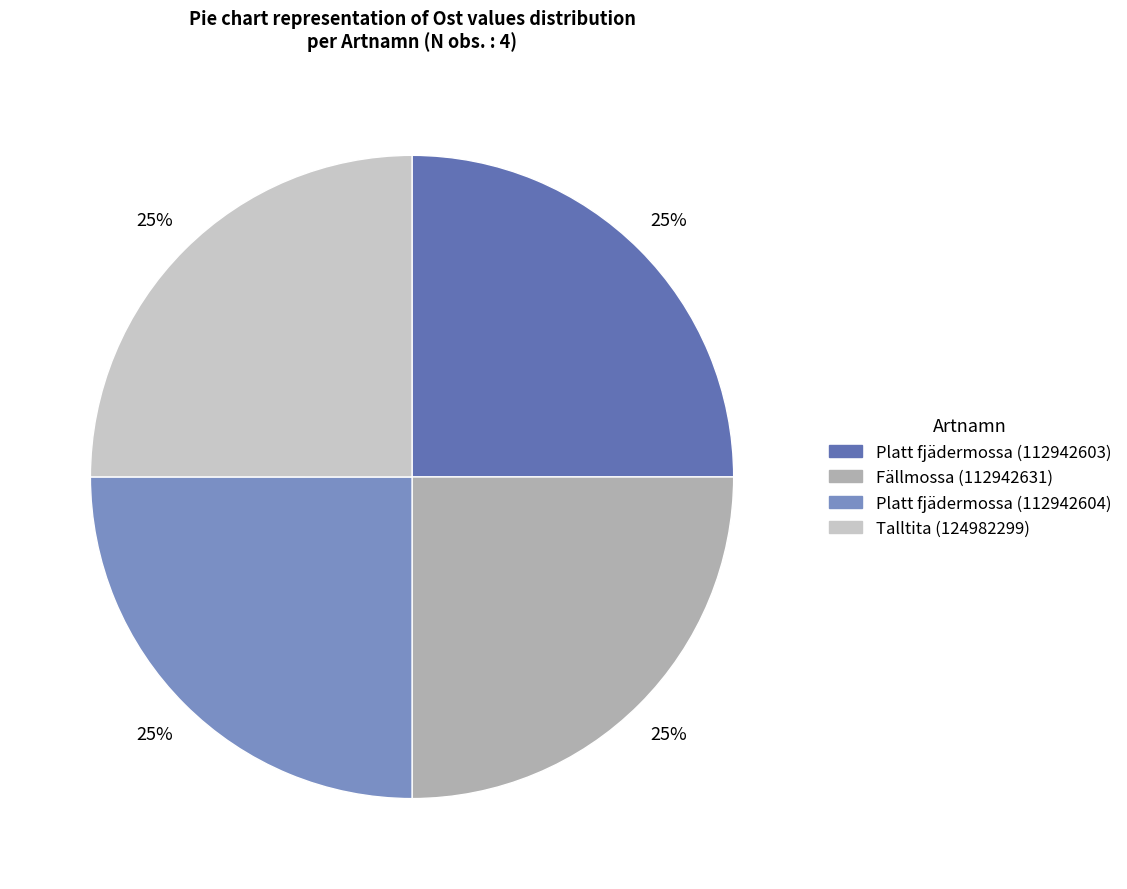

Does Talltita (124982299) represent more than half of the total?

No